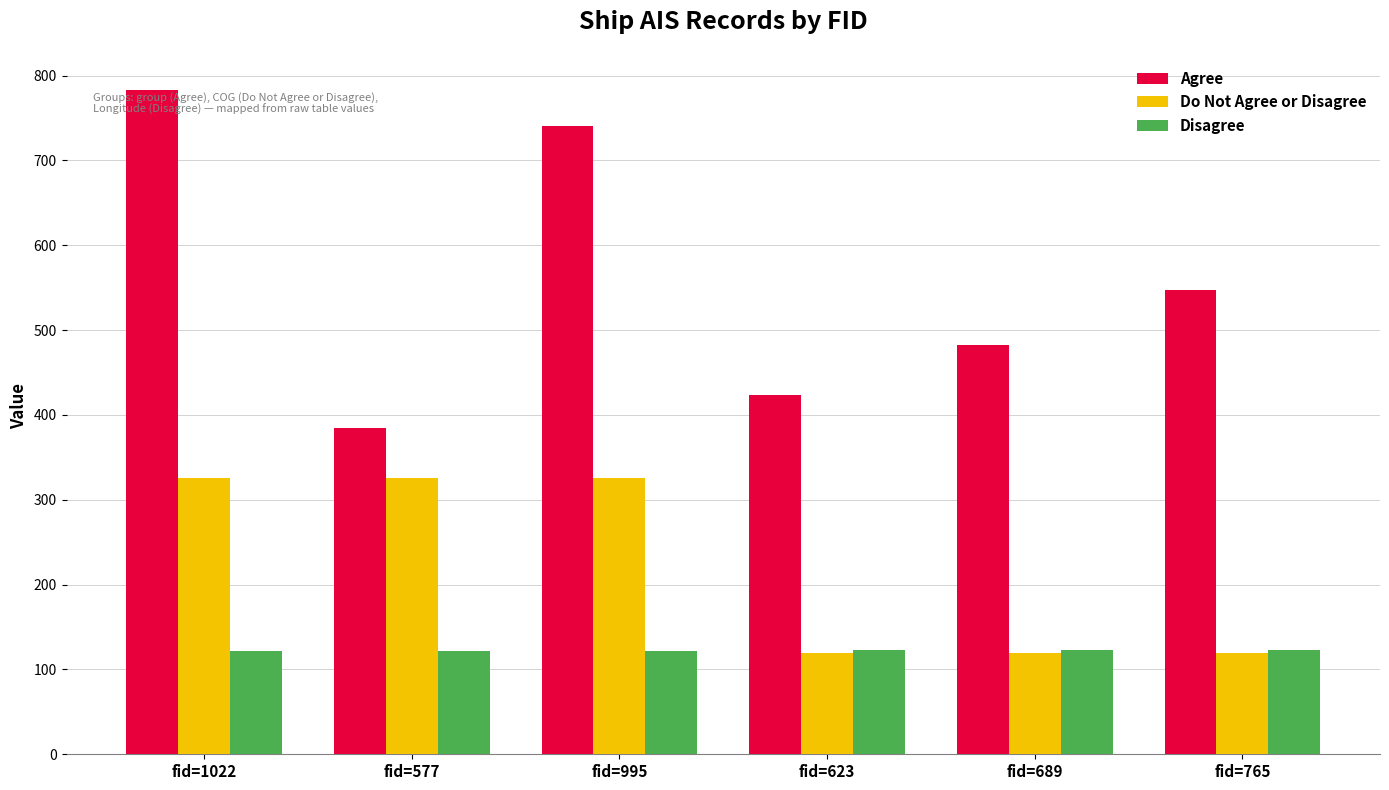

Is the value of Do Not Agree or Disagree at fid=995 greater than the value of Disagree at fid=689?

Yes